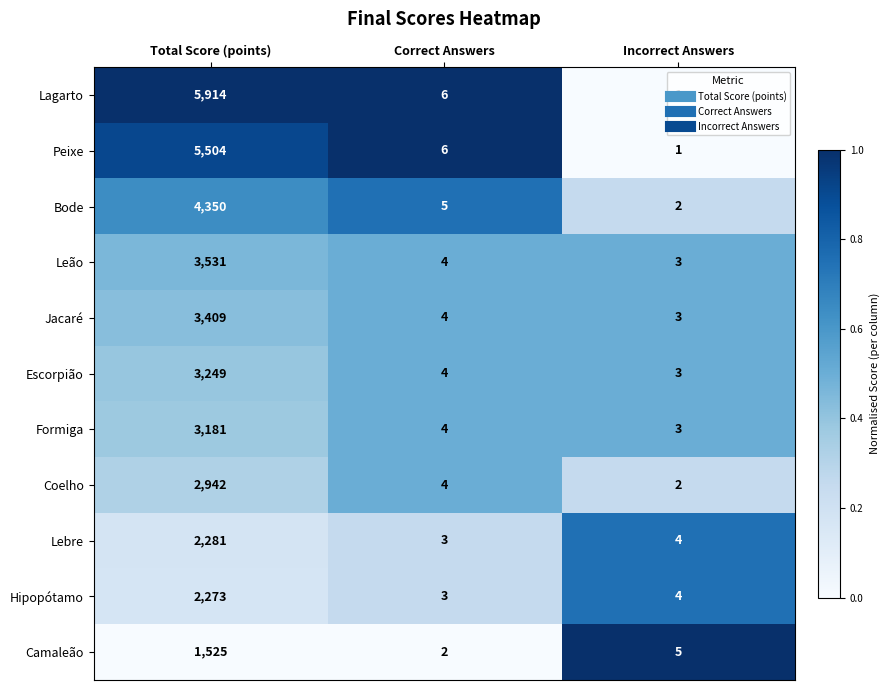

What is the total value across all series at Incorrect Answers?

31